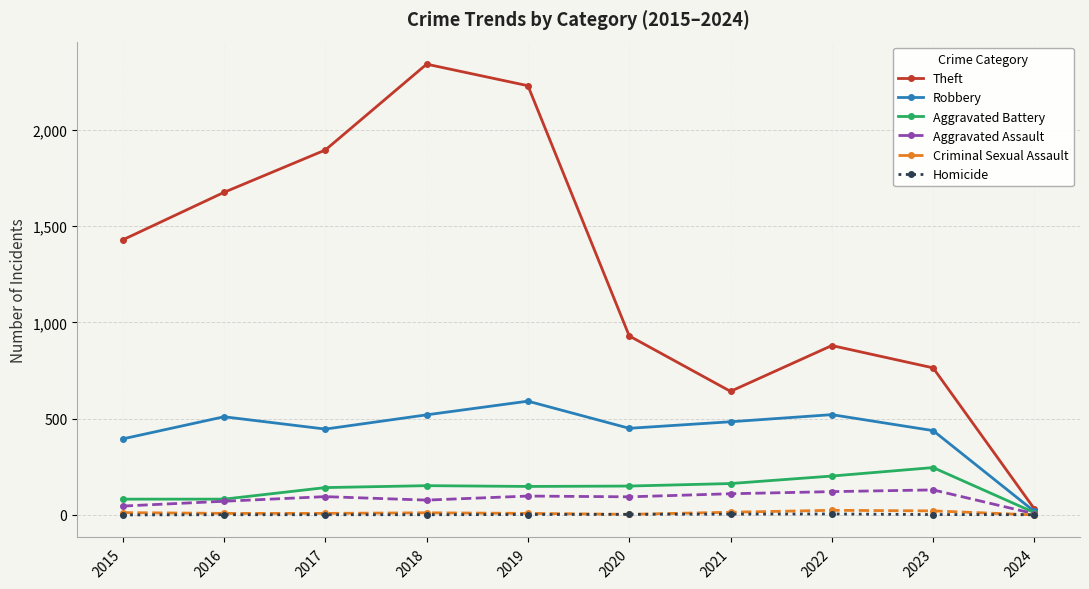

How many values in the Aggravated Battery series are below 150?

5